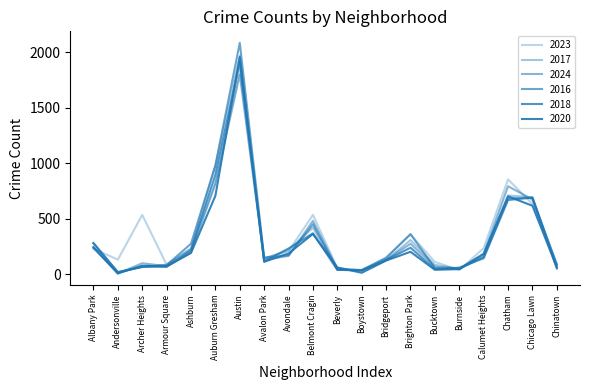

Does the chart display data point markers on the line(s)?

No